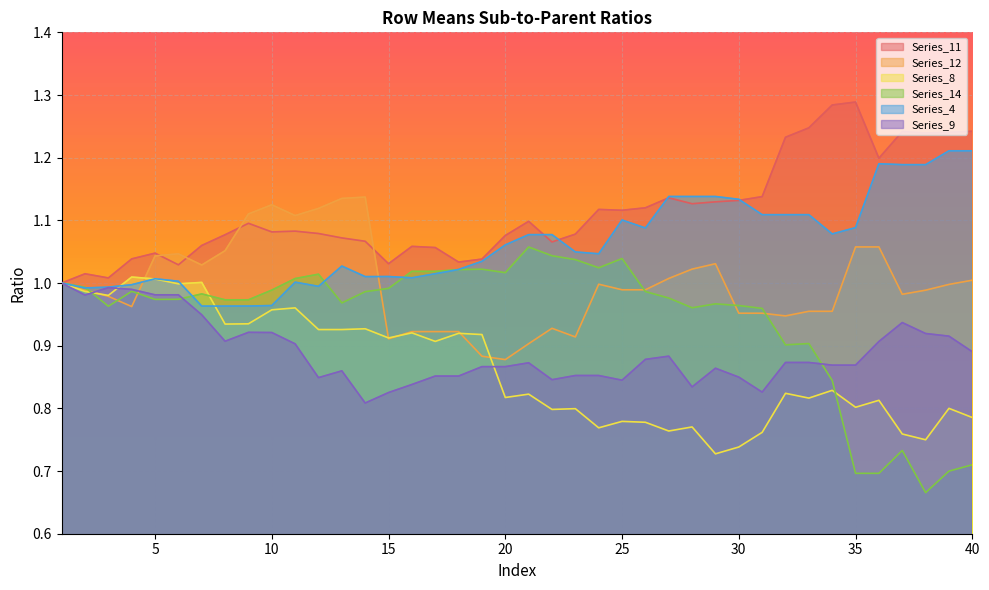

What is the total value across all series at 32?

5.9